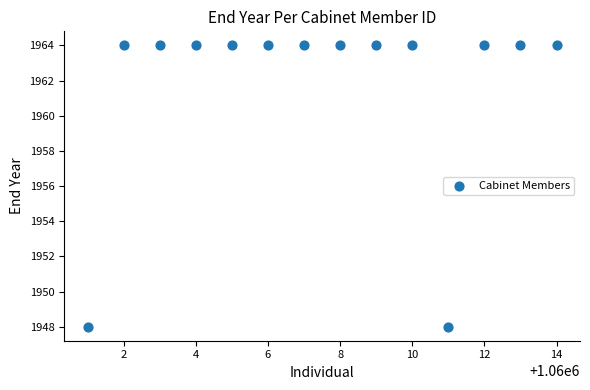

What is the range of X values (max minus min)?

13